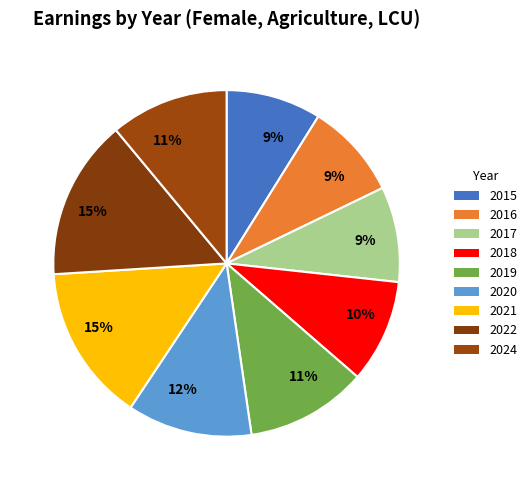

How many slices are in this pie chart?

9